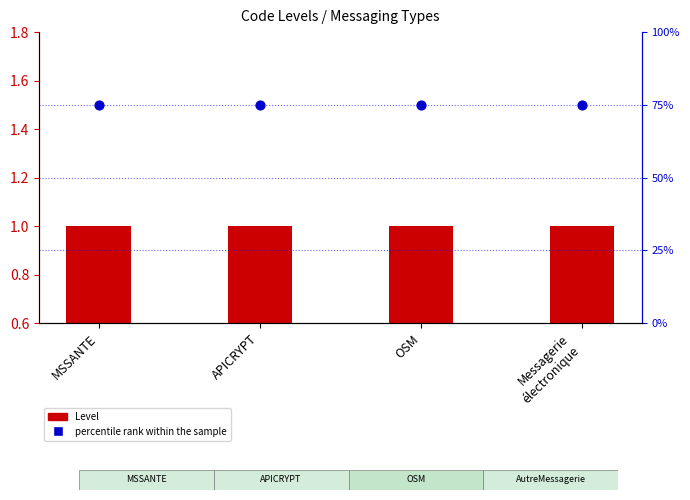

What are all the series names shown in the legend?

Level, percentile rank within the sample